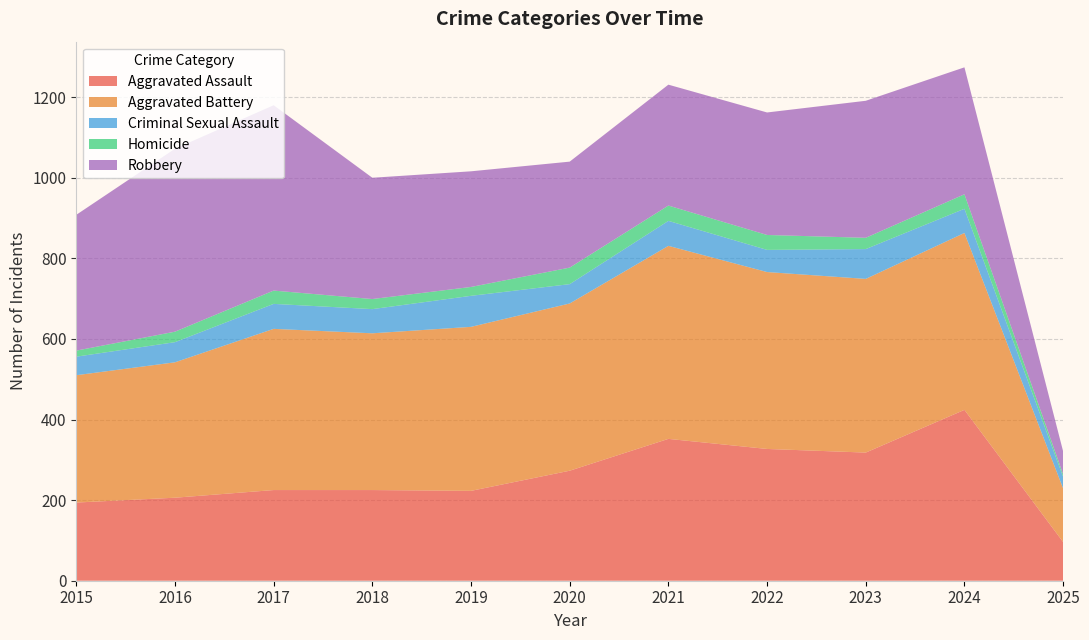

Reading right to left, what are all the values shown in this chart?

Aggravated Assault: 96	424	318	327	352	273	223	225	225	206	194
Aggravated Battery: 133	439	431	439	479	415	407	389	400	336	316
Criminal Sexual Assault: 29	60	74	55	62	48	77	60	62	50	46
Homicide: 6	36	28	37	38	41	22	25	33	26	15
Robbery: 57	315	340	304	300	263	287	301	460	454	337